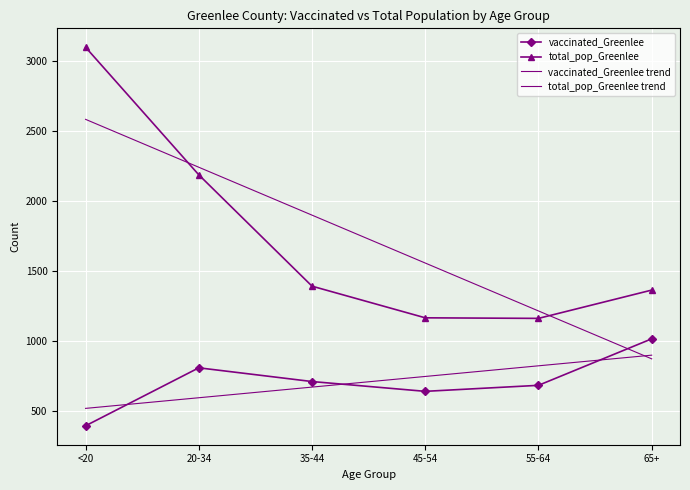

What is the approximate value of vaccinated_Greenlee at 35-44?

712.0